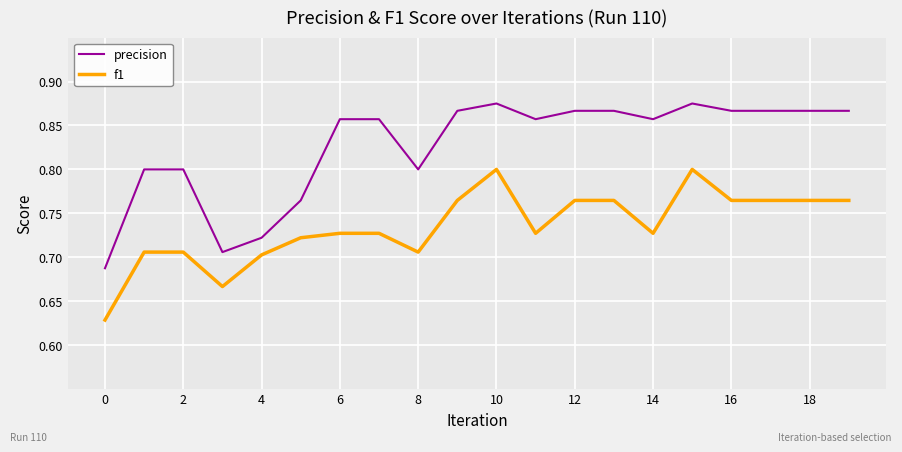

What are all the series names shown in the legend?

precision, f1